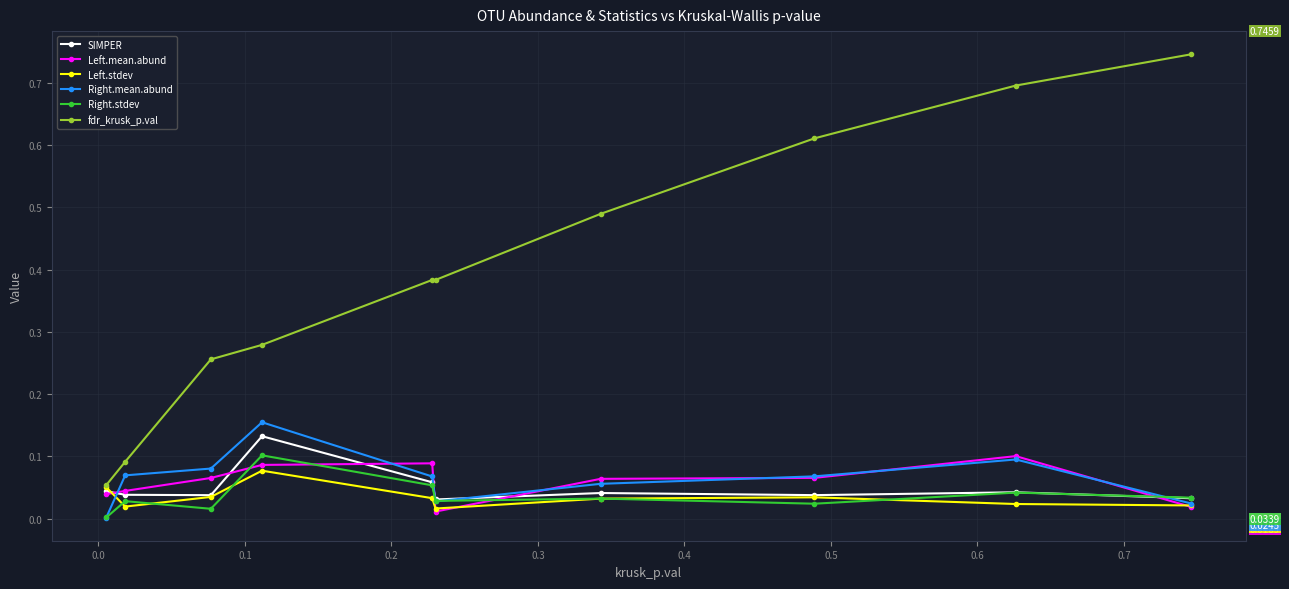

True or false: Left.stdev has more than 0 interior local peaks.

True